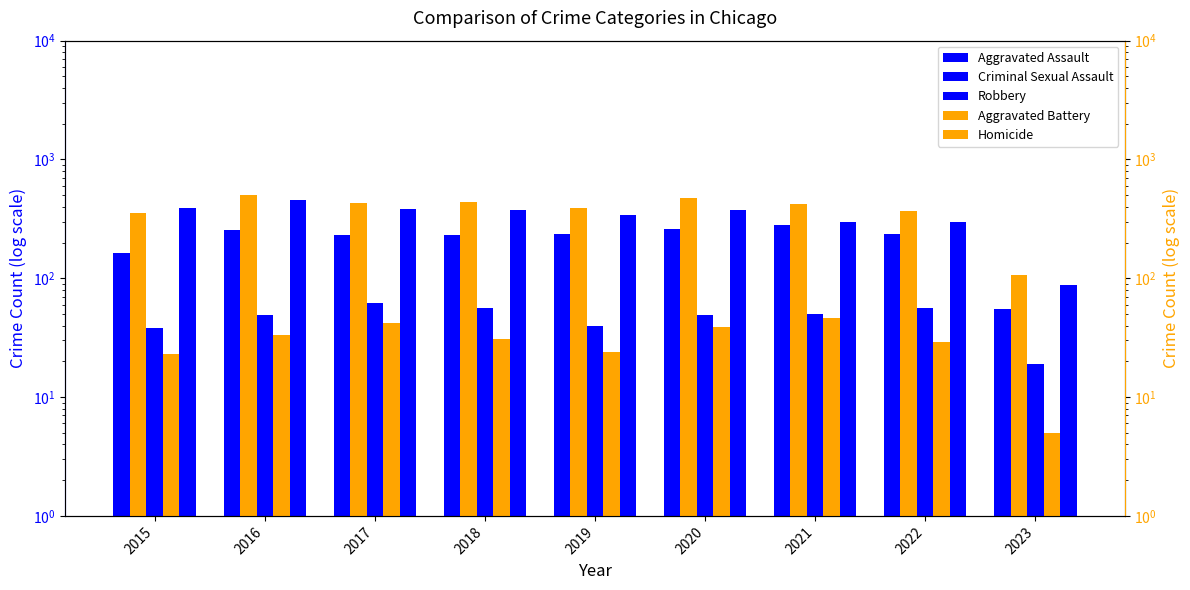

Rank the categories by Robbery value from lowest to highest.

2023, 2022, 2021, 2019, 2018, 2020, 2017, 2015, 2016